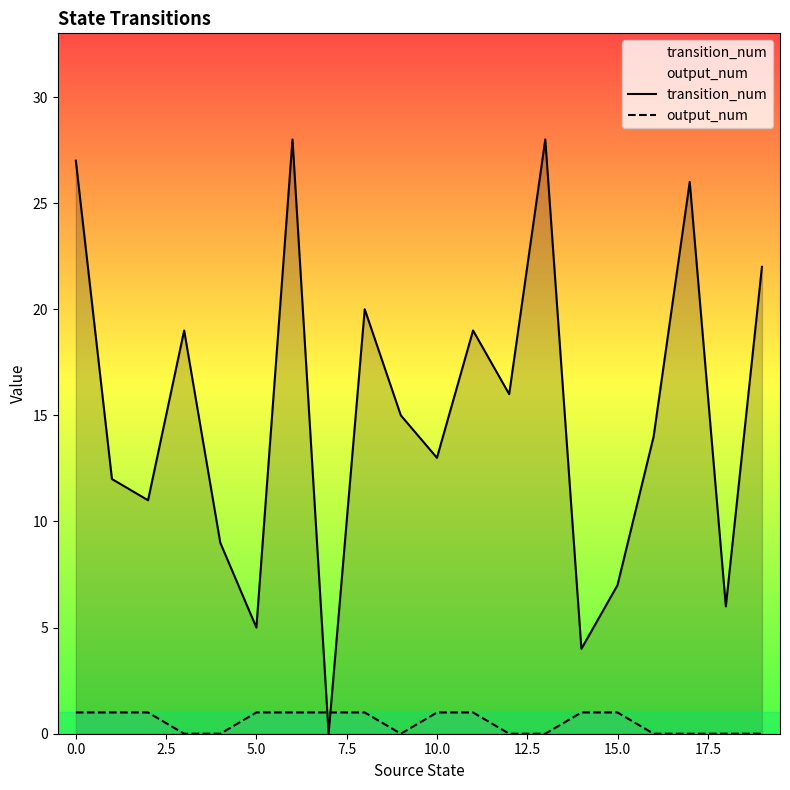

Which series has the largest total across all categories?

transition_num